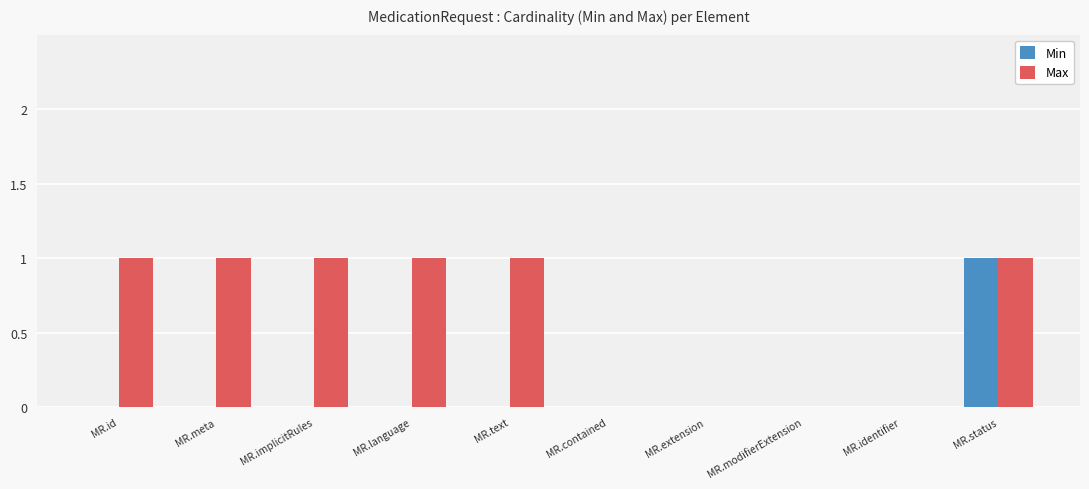

Reading left to right, what are all the values shown in this chart?

Min: MR.id=0	MR.meta=0	MR.implicitRules=0	MR.language=0	MR.text=0	MR.contained=0	MR.extension=0	MR.modifierExtension=0	MR.identifier=0	MR.status=1
Max: MR.id=1	MR.meta=1	MR.implicitRules=1	MR.language=1	MR.text=1	MR.contained=0	MR.extension=0	MR.modifierExtension=0	MR.identifier=0	MR.status=1